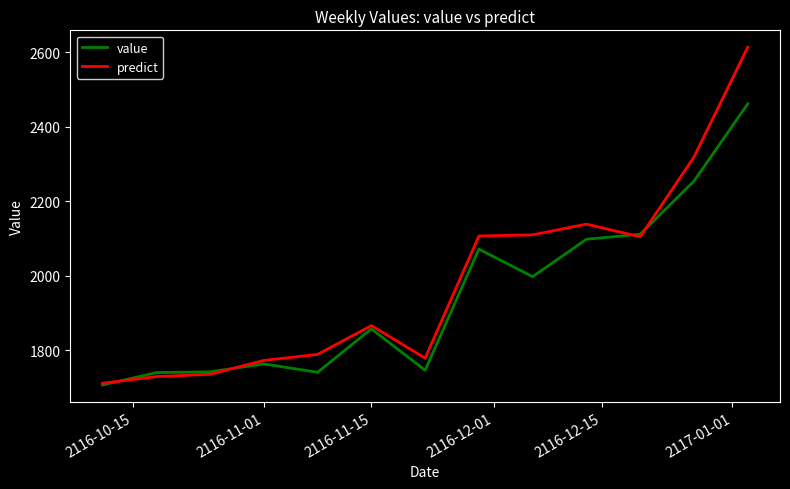

Which series has the widest spread of values?

predict